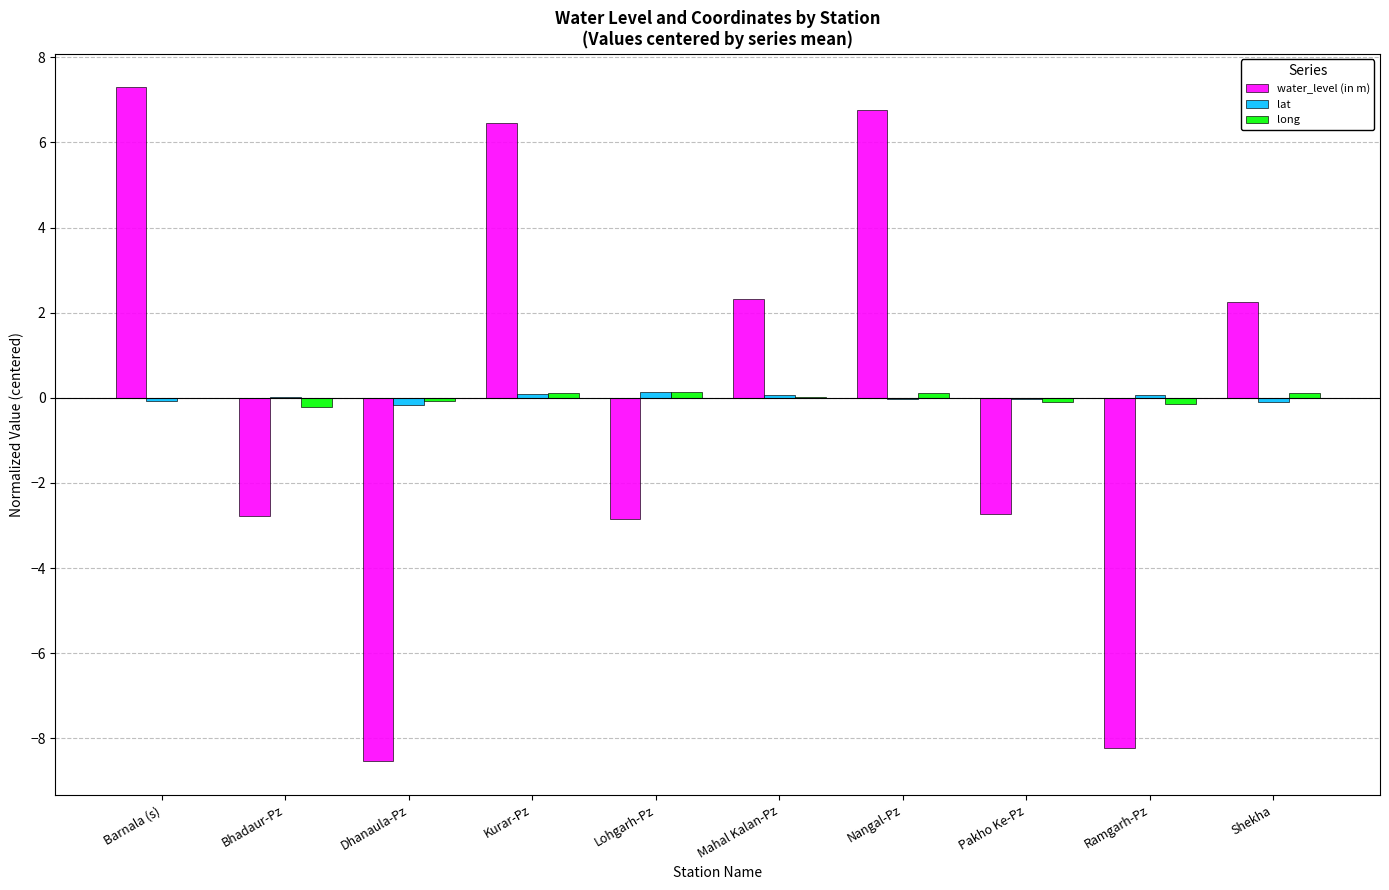

The water_level (in m) series shows -2.8 at Lohgarh-Pz. True or false?

True